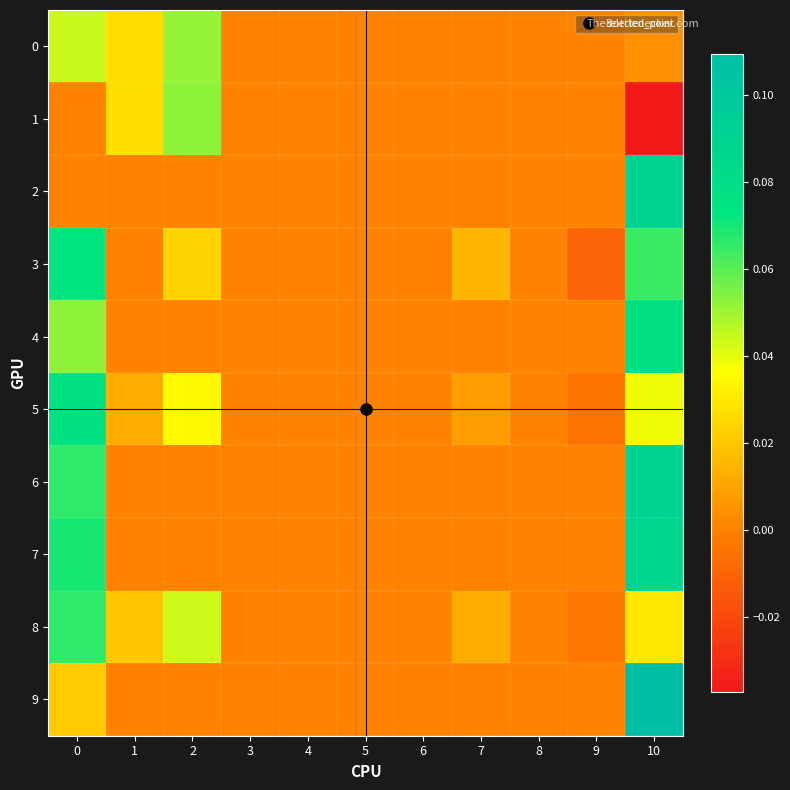

Reading left to right, transcribe all the data shown in this chart.

0: 0=0.0	1=0.0	2=0.1	3=0.0	4=0.0	5=0.0	6=0.0	7=0.0	8=0.0	9=0.0	10=0.0
1: 0=0.0	1=0.0	2=0.1	3=0.0	4=0.0	5=0.0	6=0.0	7=0.0	8=0.0	9=0.0	10=-0.0
2: 0=0.0	1=0.0	2=0.0	3=0.0	4=0.0	5=0.0	6=0.0	7=0.0	8=0.0	9=0.0	10=0.1
3: 0=0.1	1=0.0	2=0.0	3=0.0	4=0.0	5=0.0	6=0.0	7=0.0	8=0.0	9=-0.0	10=0.1
4: 0=0.1	1=0.0	2=0.0	3=0.0	4=0.0	5=0.0	6=0.0	7=0.0	8=0.0	9=0.0	10=0.1
5: 0=0.1	1=0.0	2=0.0	3=0.0	4=0.0	5=0.0	6=0.0	7=0.0	8=0.0	9=-0.0	10=0.0
6: 0=0.1	1=0.0	2=0.0	3=0.0	4=0.0	5=0.0	6=0.0	7=0.0	8=0.0	9=0.0	10=0.1
7: 0=0.1	1=0.0	2=0.0	3=0.0	4=0.0	5=0.0	6=0.0	7=0.0	8=0.0	9=0.0	10=0.1
8: 0=0.1	1=0.0	2=0.0	3=0.0	4=0.0	5=0.0	6=0.0	7=0.0	8=0.0	9=-0.0	10=0.0
9: 0=0.0	1=0.0	2=0.0	3=0.0	4=0.0	5=0.0	6=0.0	7=0.0	8=0.0	9=0.0	10=0.1